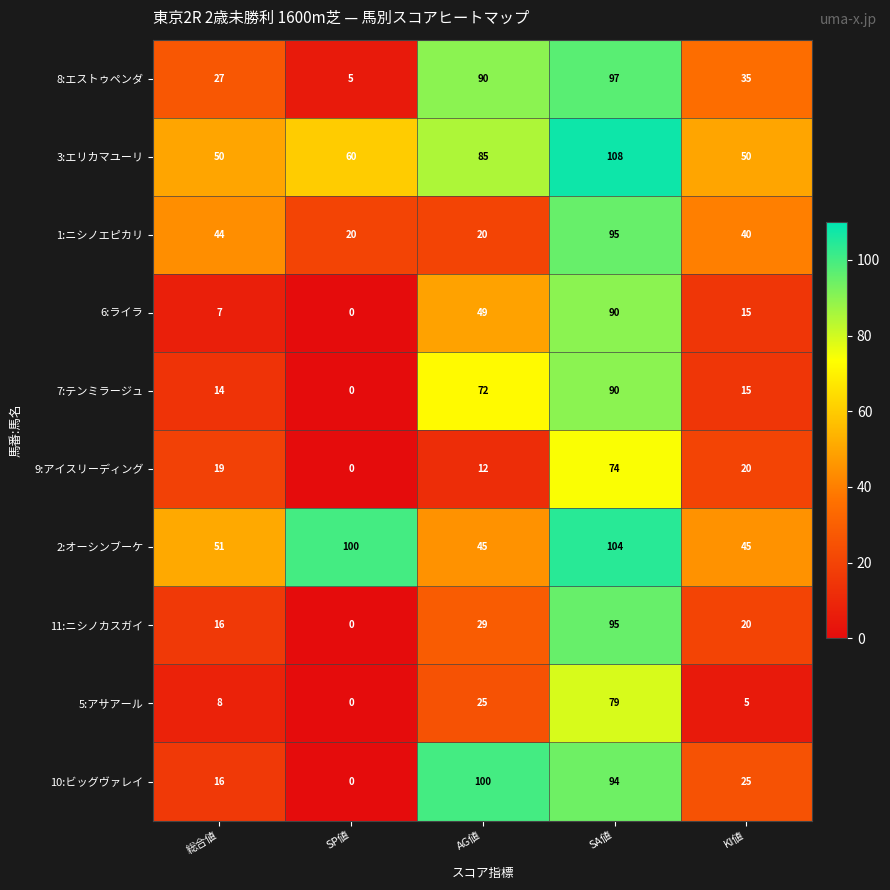

Which series has the widest spread of values?

10:ビッグヴァレイ